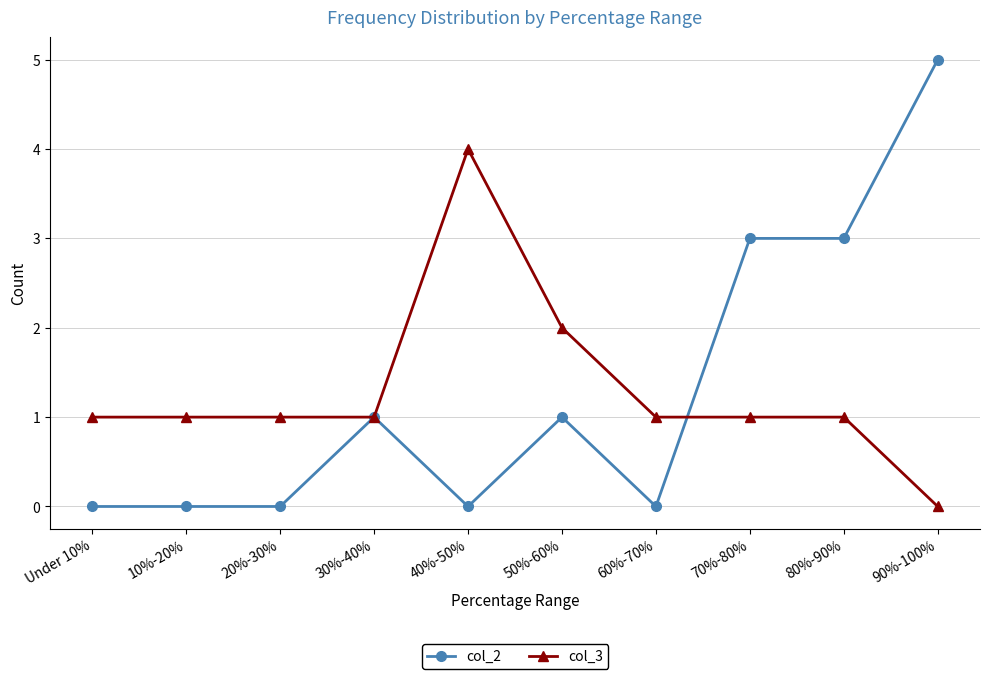

Which series has the largest range (max minus min)?

col_2